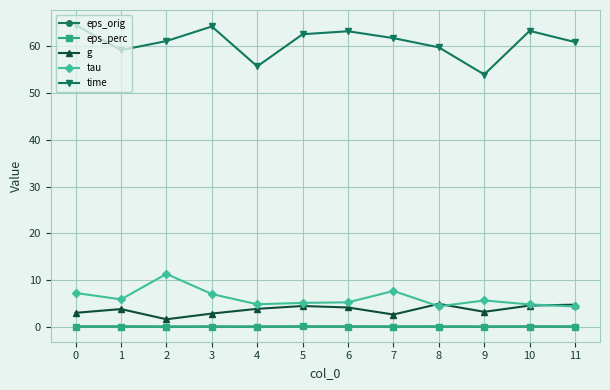

True or false: eps_perc and g intersect in this chart.

False